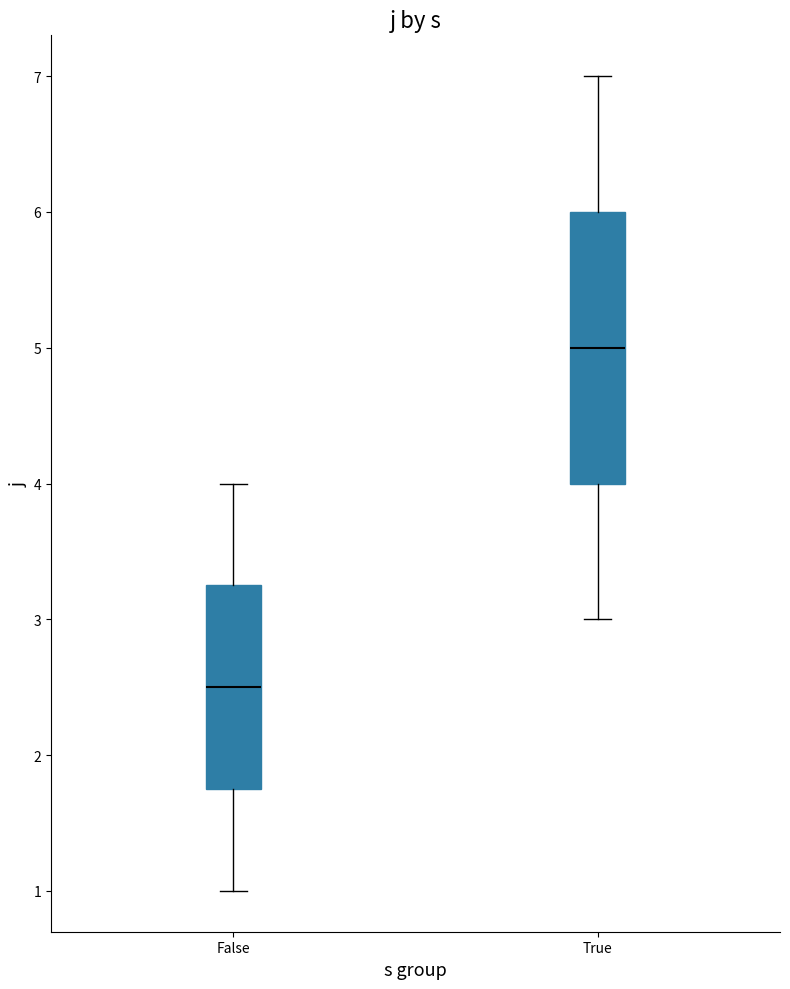

Reading left to right, transcribe this box plot: for each box, give where its median line is, the range the box spans, and where its two whiskers end, as read against the y-axis. The values are not printed on the chart, so give them approximately, as read against the axis.

False: median 2.5, box 1.8 to 3.3, whiskers 1.0 to 4.0
True: median 5.0, box 4.0 to 6.0, whiskers 3.0 to 7.0